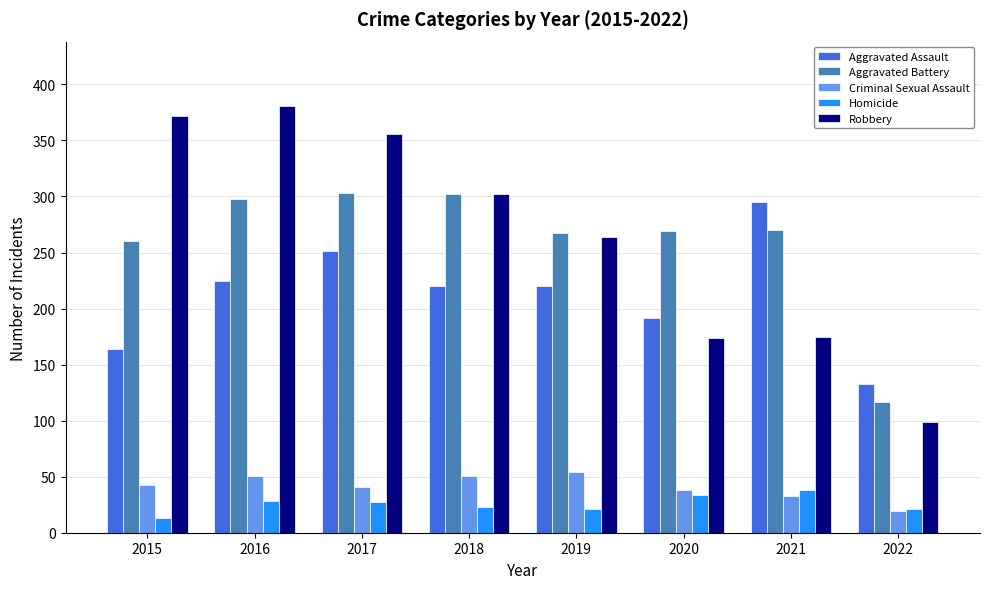

What is the average value of the Homicide series?

26